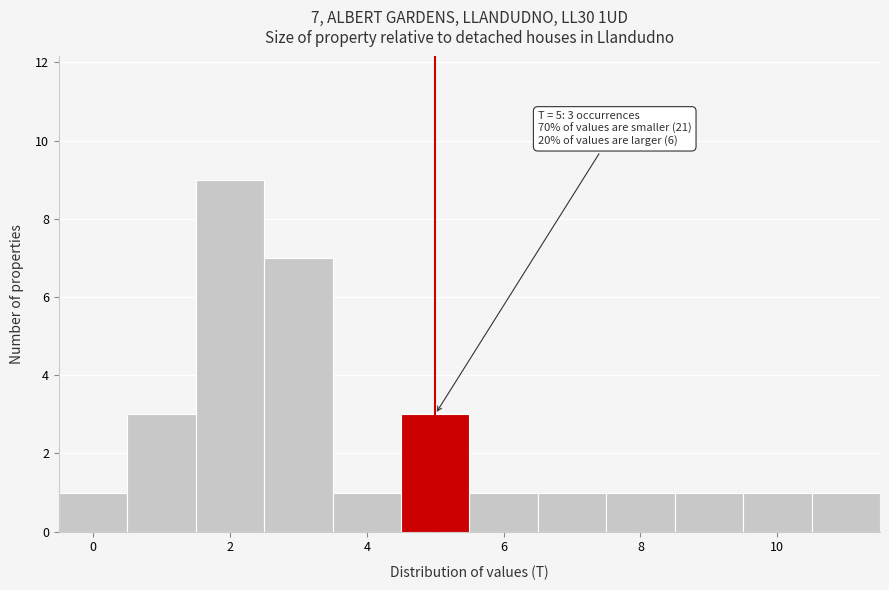

Over which range of the x-axis is the bar tallest?

1.5 to 2.5